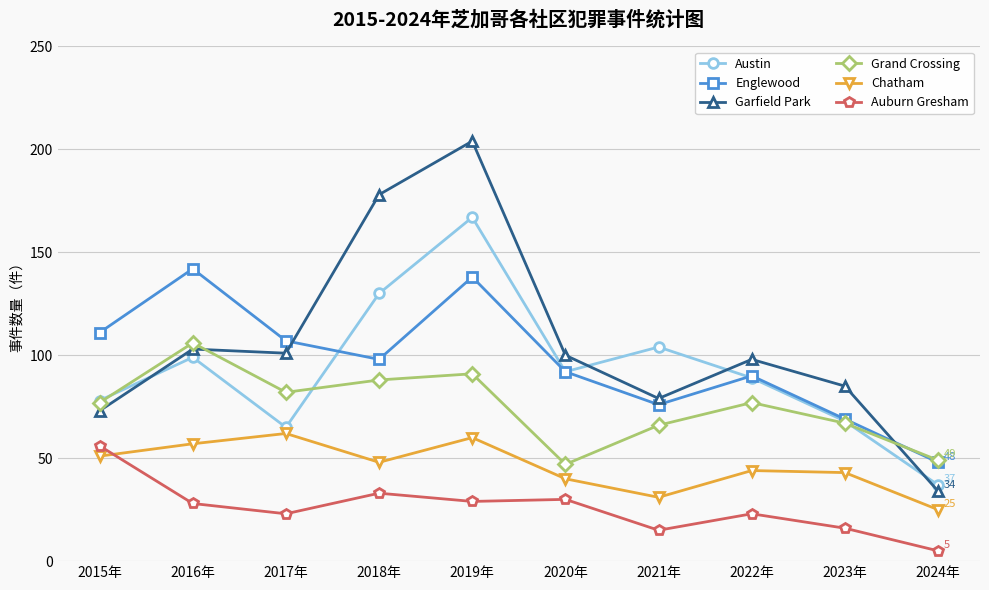

What is the label of the 1st point from the left?

2015年